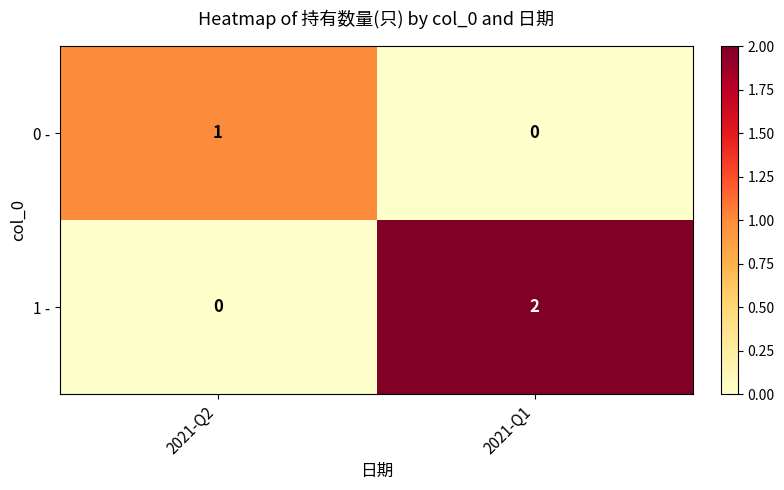

Reading left to right, what are all the values shown in this chart?

0 -: 2021-Q2=1	2021-Q1=0
1 -: 2021-Q2=0	2021-Q1=2